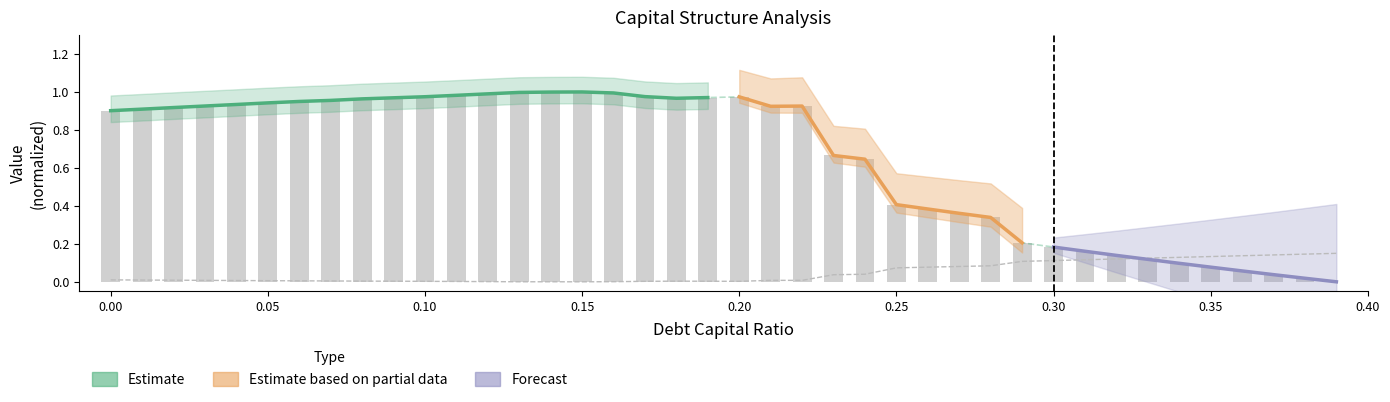

True or false: interest_expense has a value of 0.3 at 0.28.

True